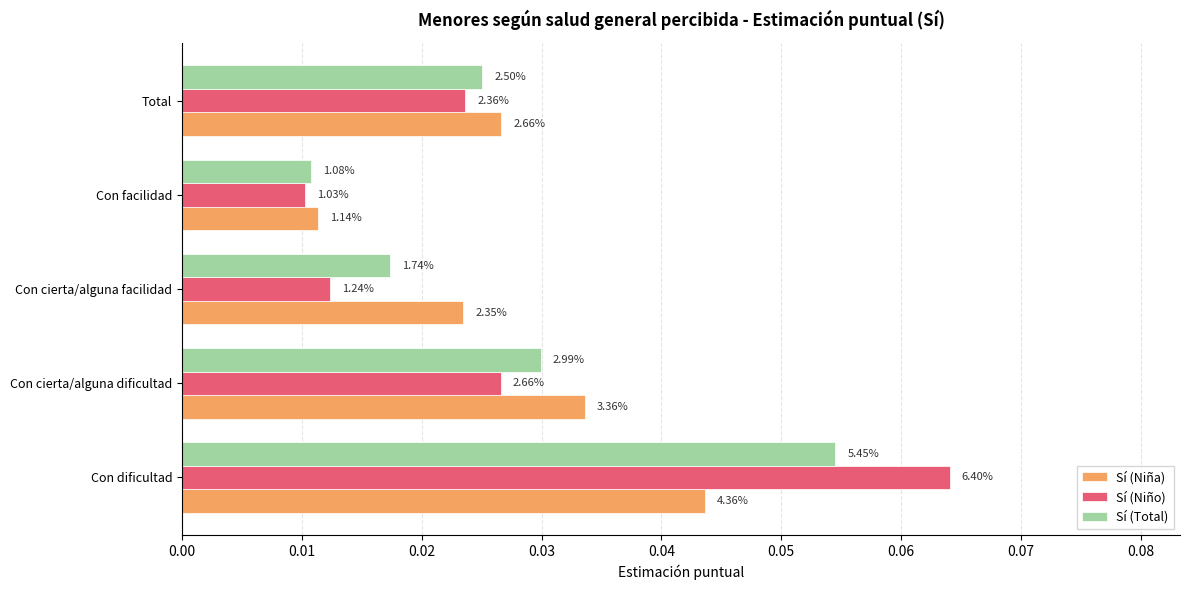

How many Sí (Niña) values are between 0 and 1?

5